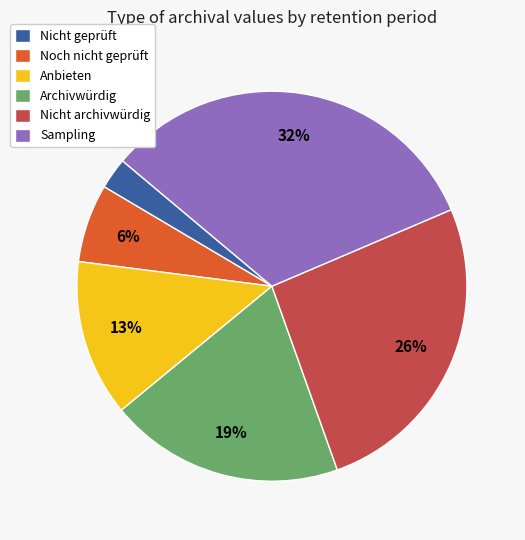

To the nearest percent, what portion does Noch nicht geprüft represent?

6%